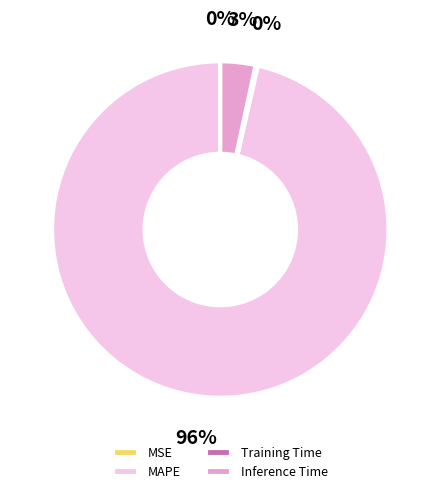

Which category accounts for the majority?

MAPE